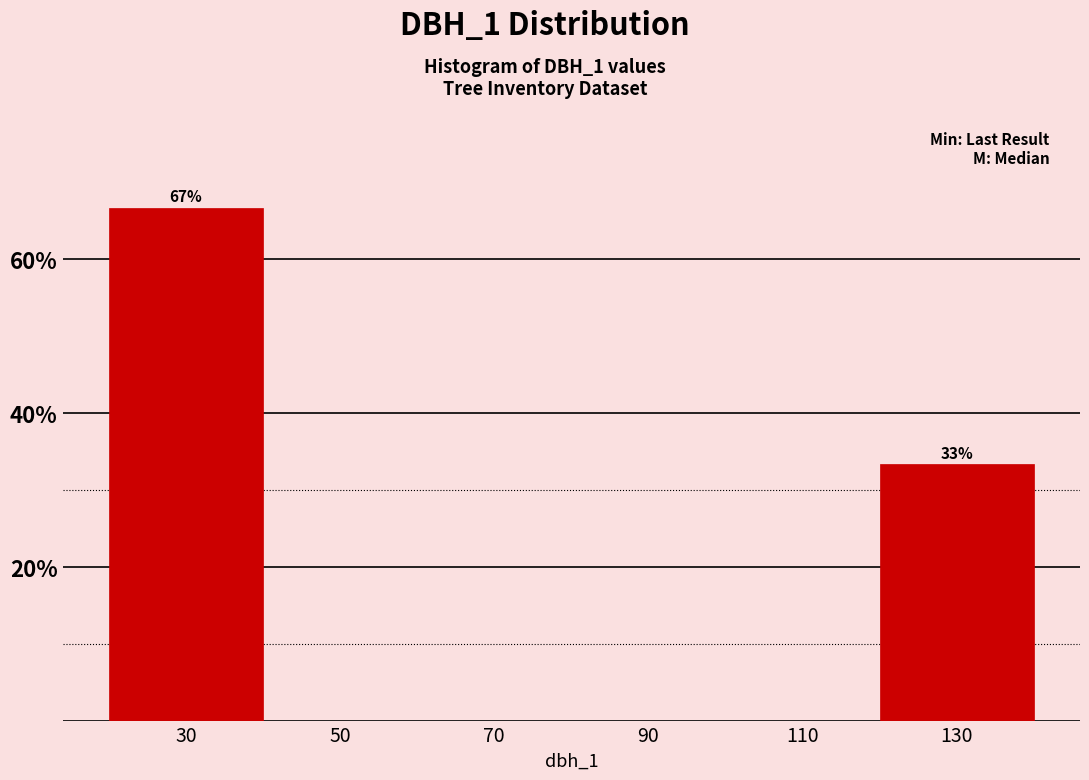

Which range on the x-axis has the tallest bar?

20 to 40